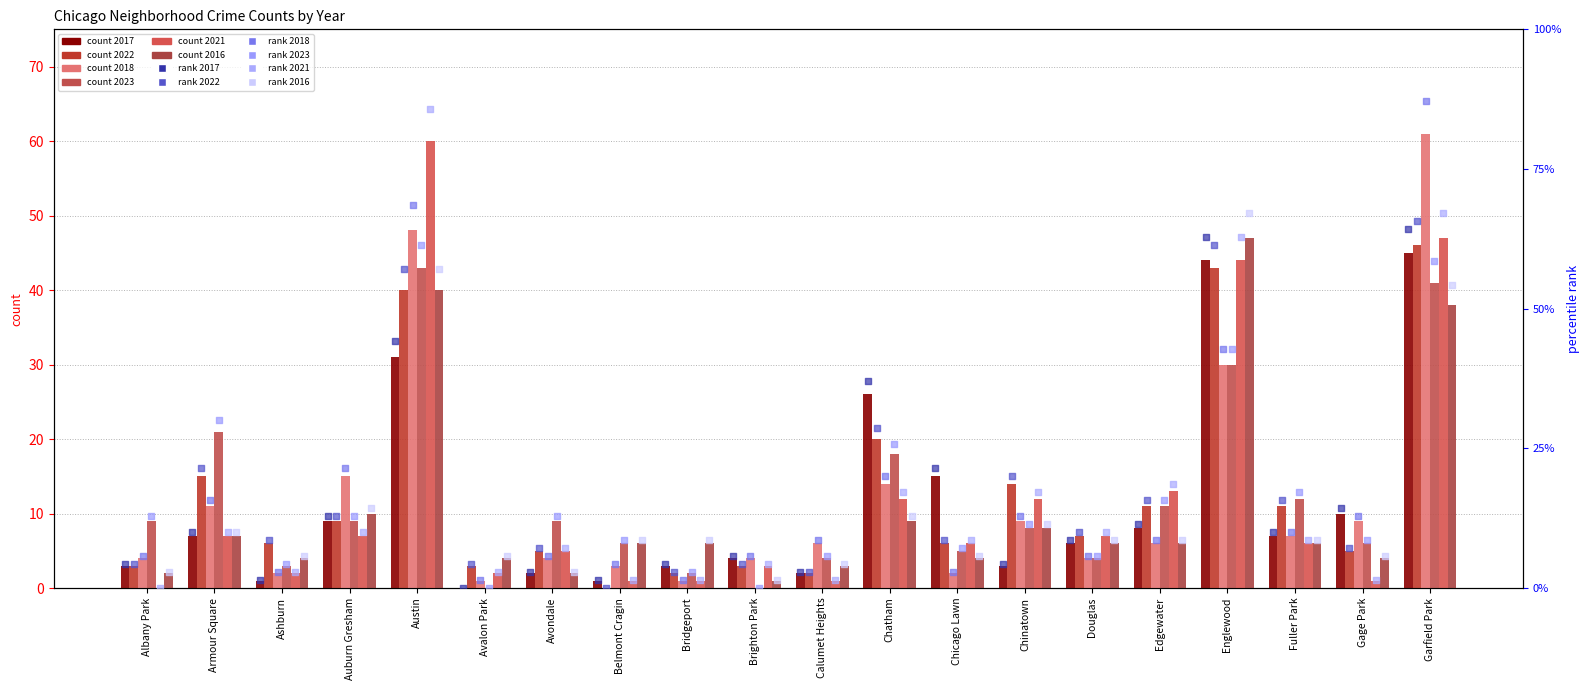

At which category is the sum across all series the highest?

Garfield Park